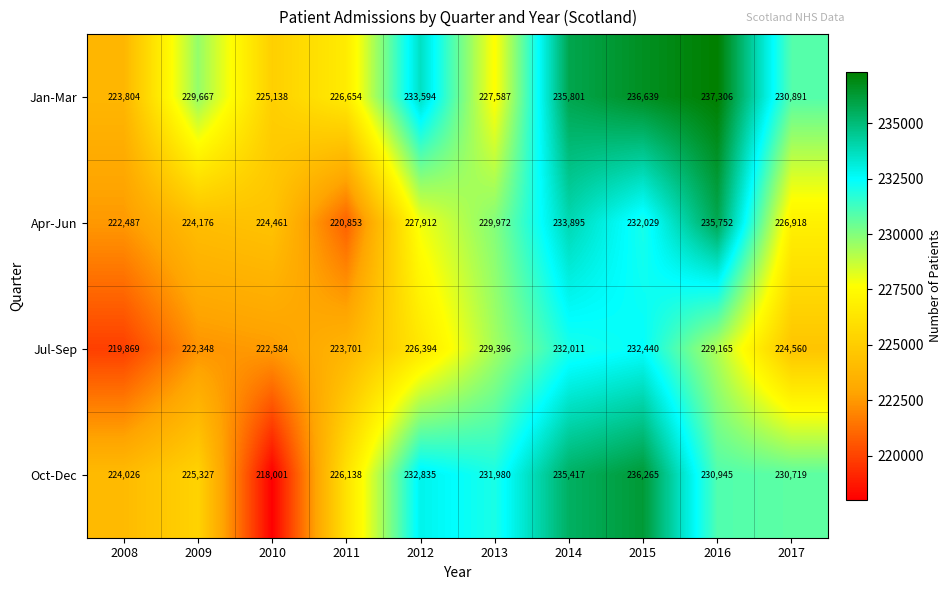

What value does the Jan-Mar series have at 2010?

225138